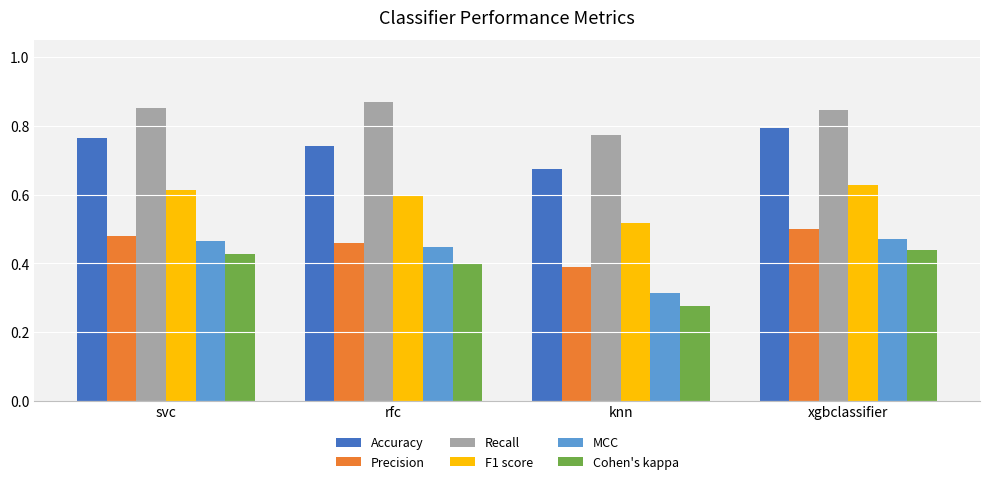

What is the label of the 2nd bar from the left?

rfc